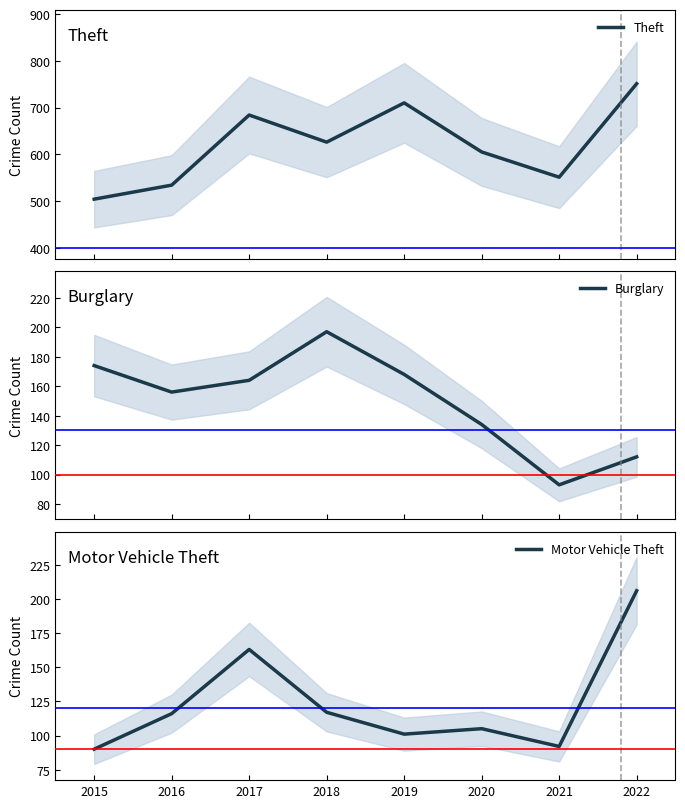

Reading left to right, list all the values displayed in this chart.

Theft: 504	534	684	626	710	605	551	751
Burglary: 174	156	164	197	168	134	93	112
Motor Vehicle Theft: 90	116	163	117	101	105	92	206